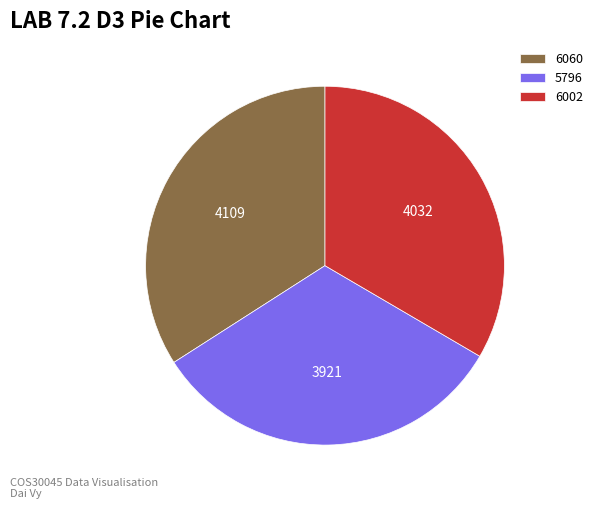

Rank the categories by value from lowest to highest.

5796, 6002, 6060